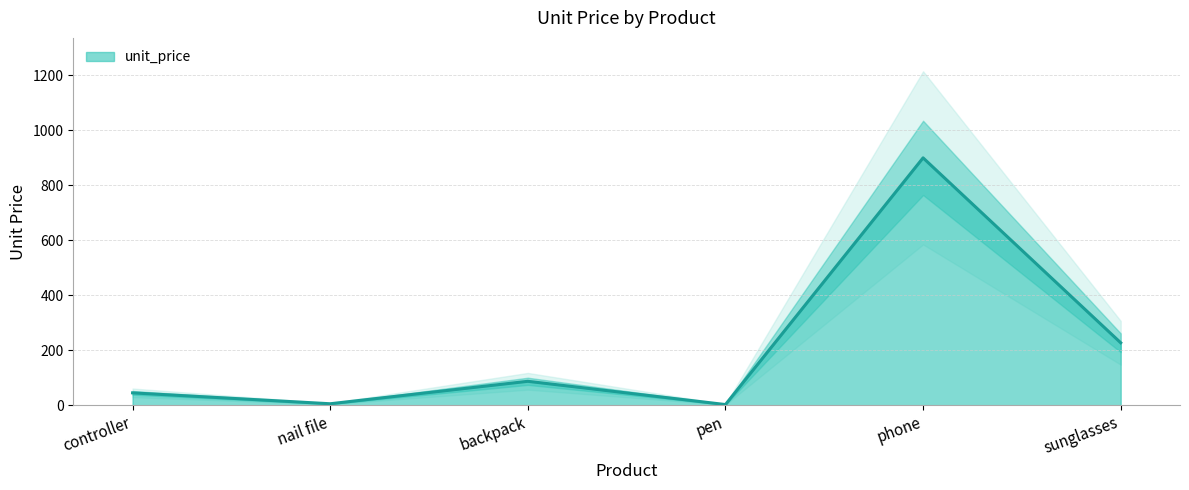

The chart shows a value of 87.0 at backpack. True or false?

True